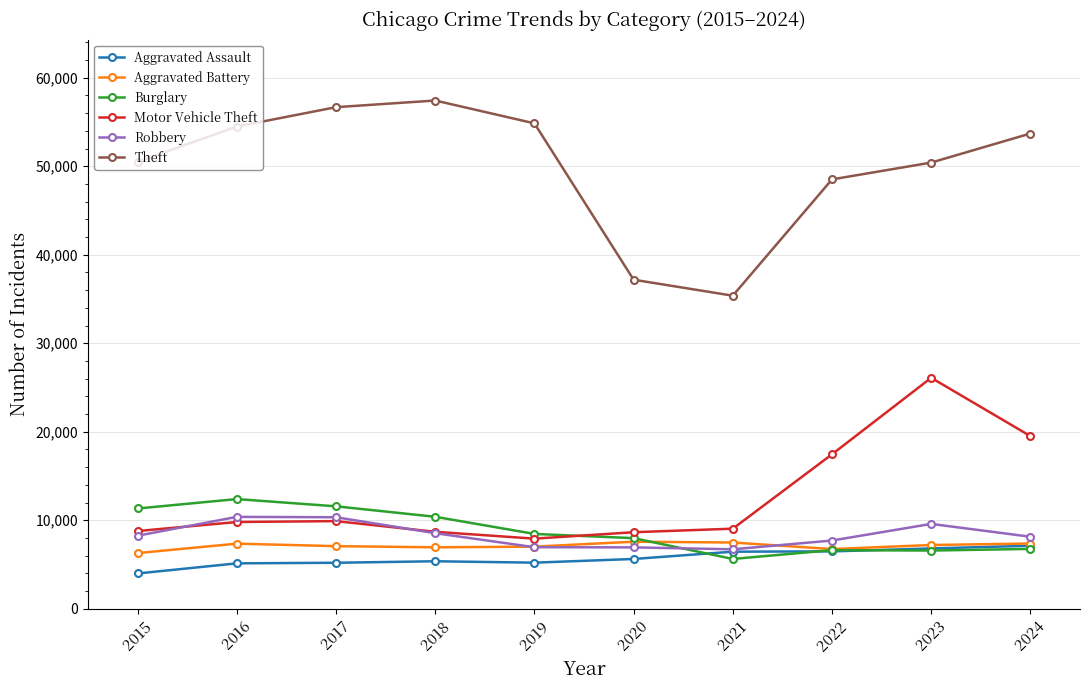

Which series has the largest total across all categories?

Theft